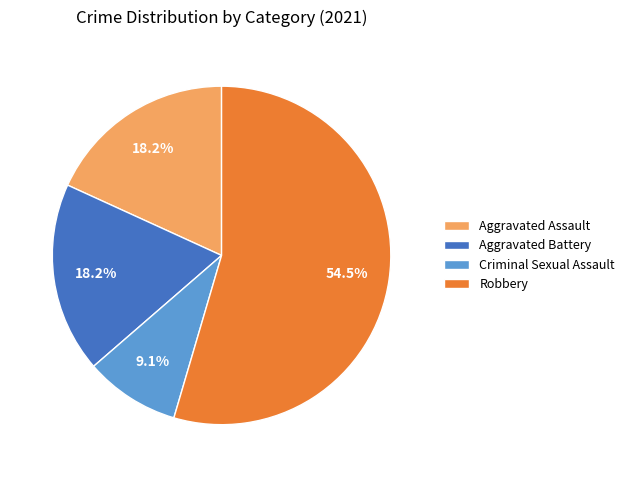

What is the ratio of the value at Aggravated Battery to the value at Aggravated Assault?

1.0